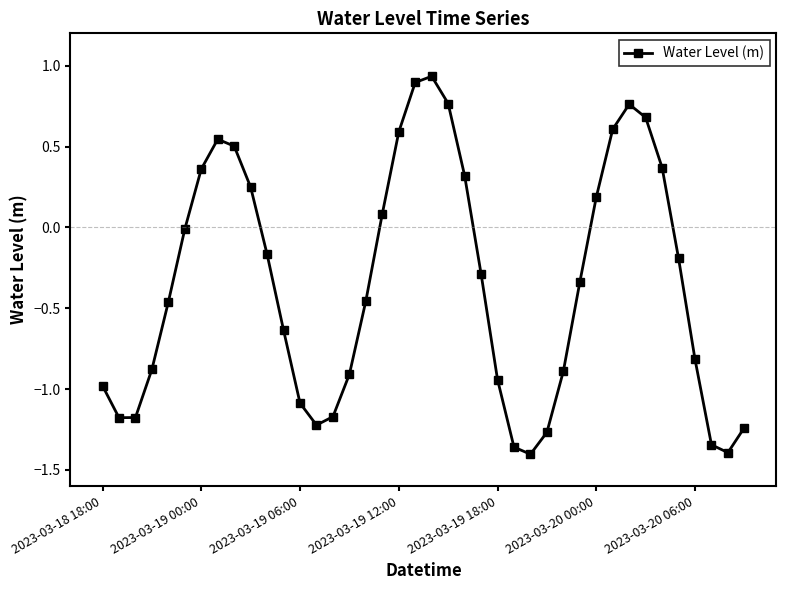

How many points are higher than both their immediate neighbors (excluding endpoints)?

3